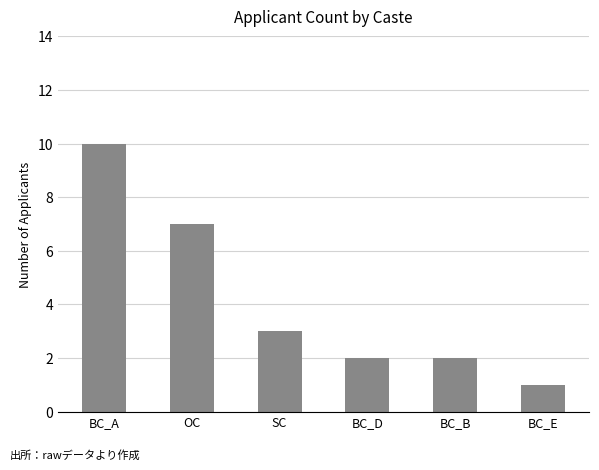

What is the label of the 1st bar from the right?

BC_E